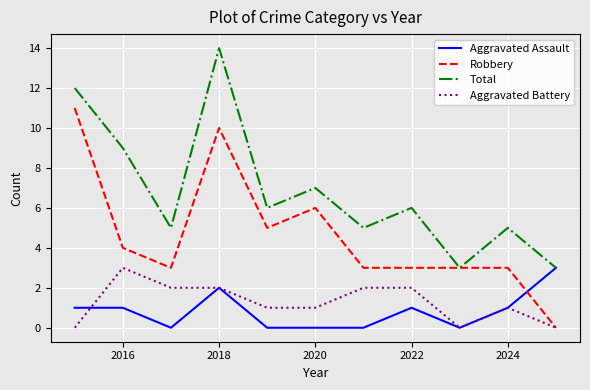

Which series has the largest total across all categories?

Total